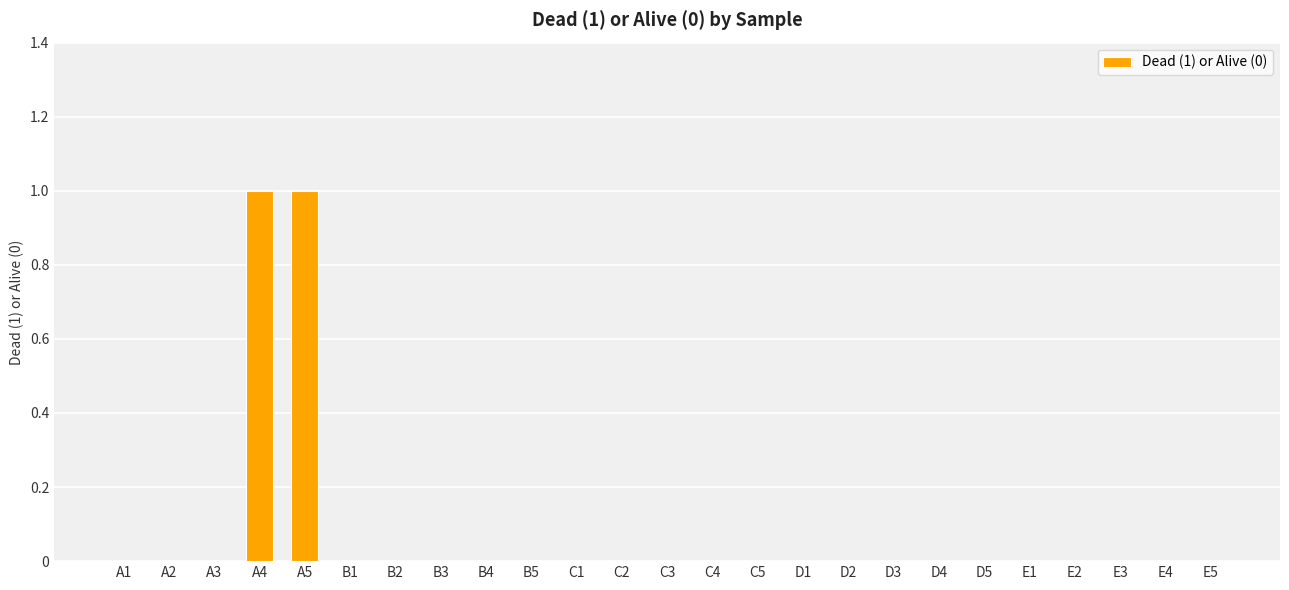

Is it true that the value at C5 is 0?

True